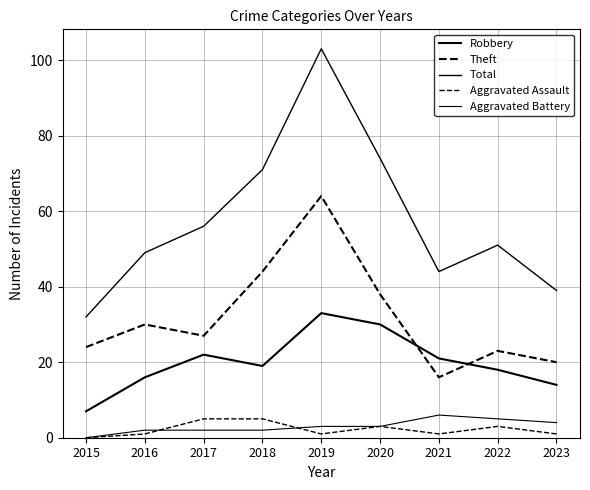

What is the sum of the Total values at 2017 and 2021?

100